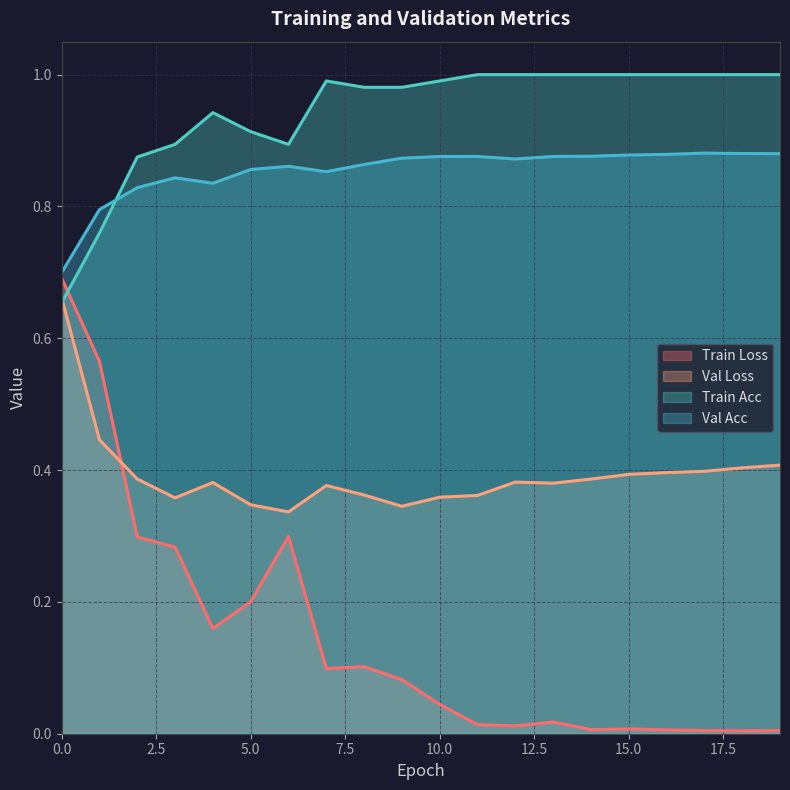

What is the value of the val_loss point at the 16th from the left?

0.4